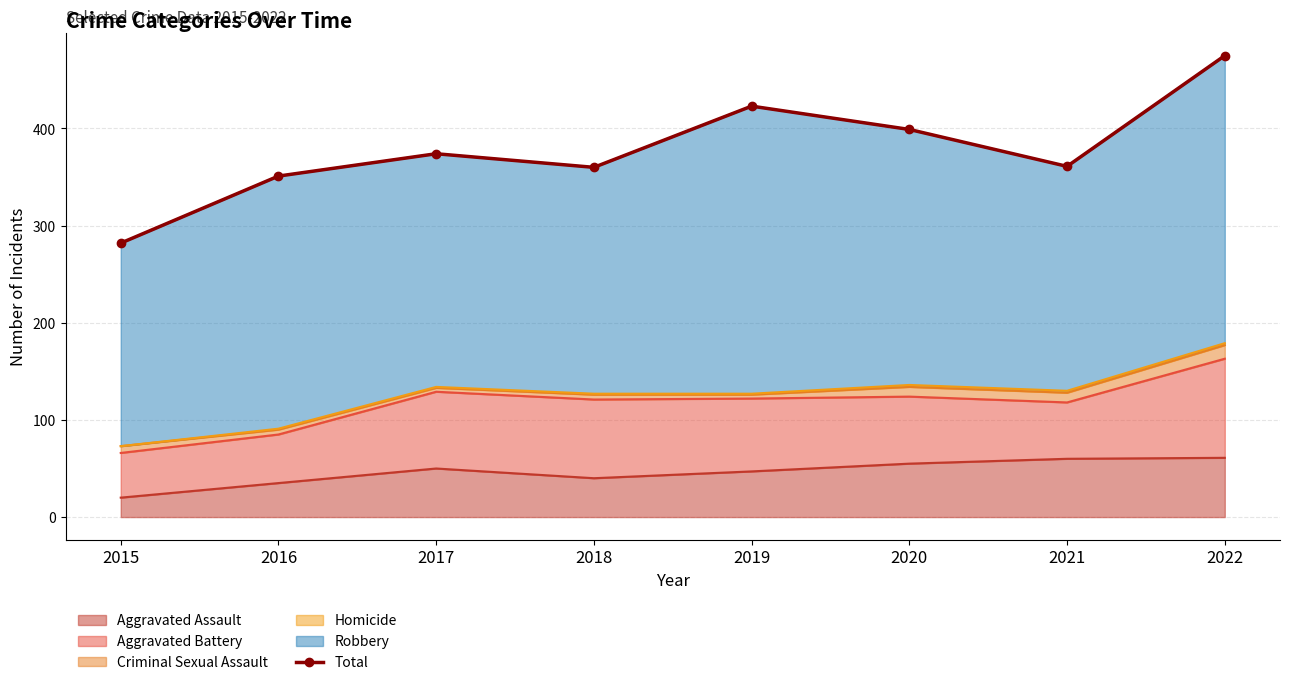

Which category has the lowest value across all series?

2015